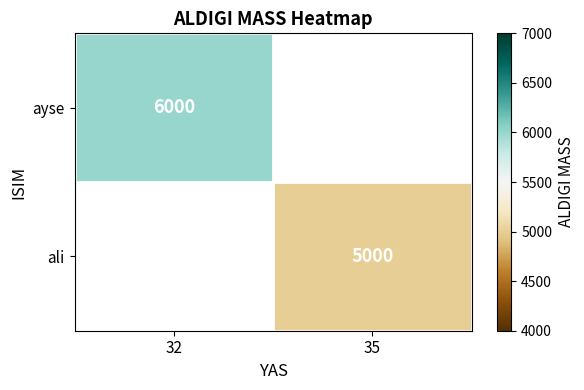

The ali series shows 7989 at 35. True or false?

False